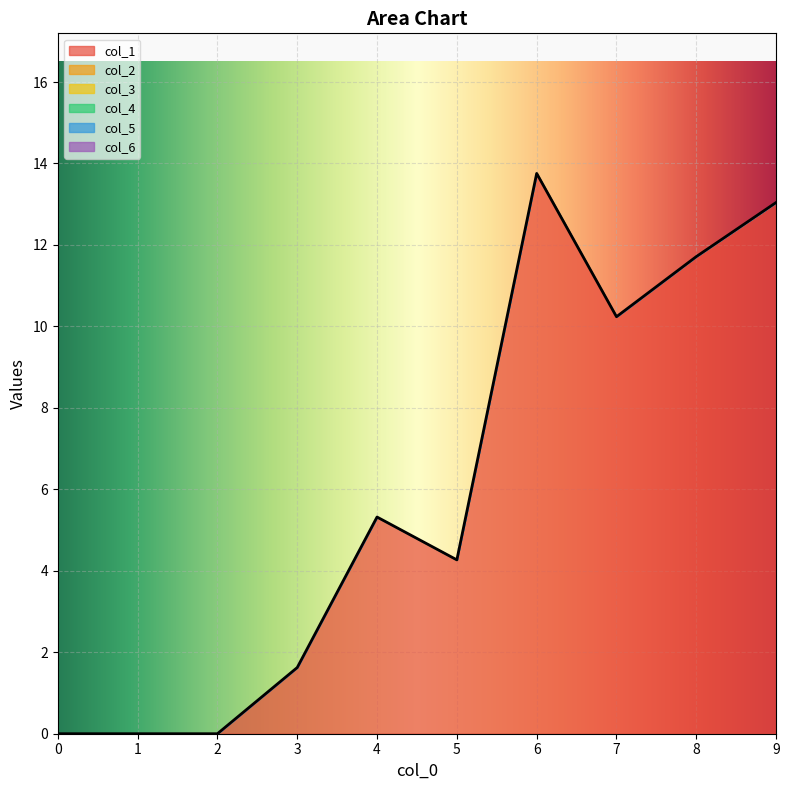

Rank the series at 8 from lowest to highest value.

col_2, col_3, col_4, col_5, col_6, col_1